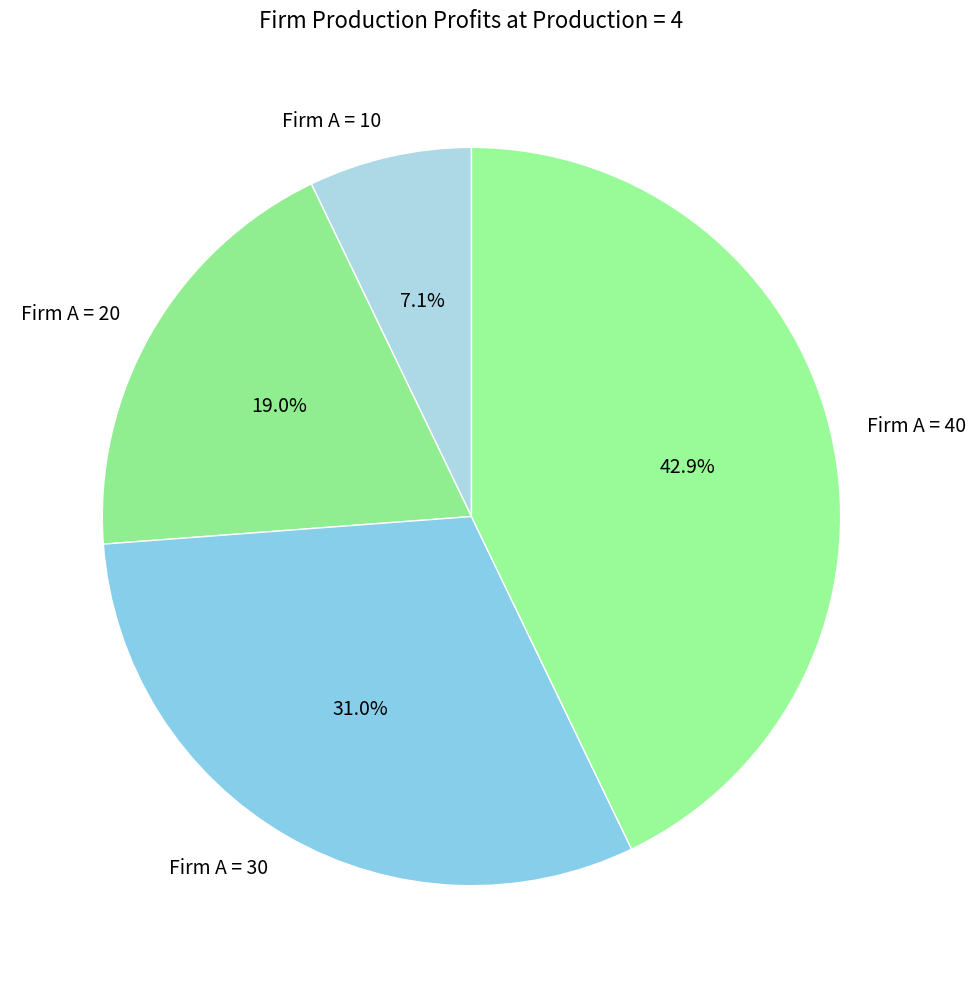

To the nearest percent, what is the combined percentage of Firm A = 20 and Firm A = 30?

50%